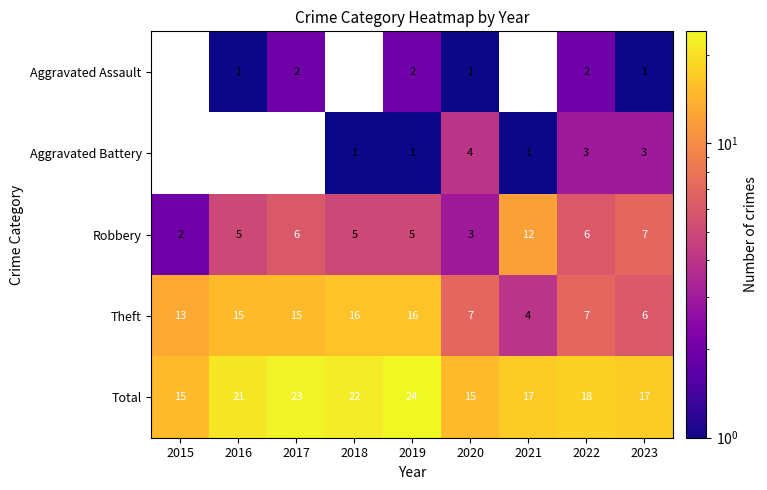

How many values in the Total series are below 18?

4